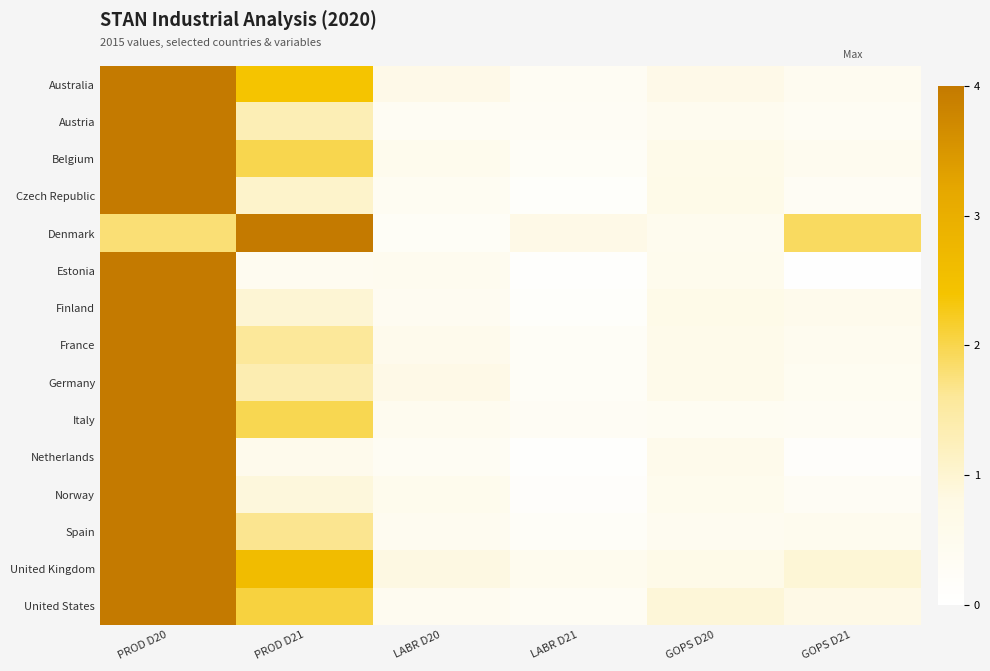

Count the number of categories in the chart.

6